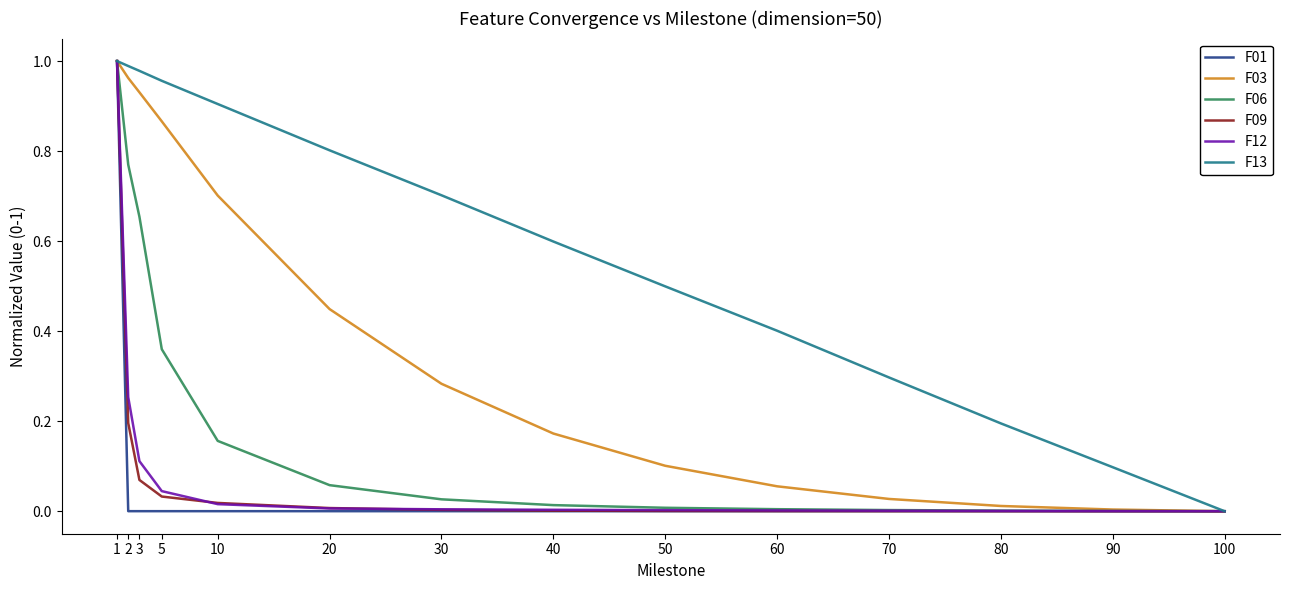

What is the total value across all series at 1?

6.0